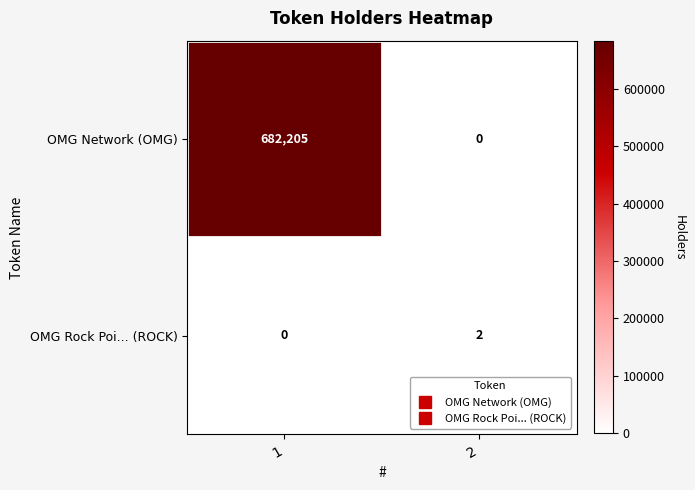

Is the value of OMG Network (OMG) at 2 greater than the value of OMG Rock Poi... (ROCK) at 2?

No